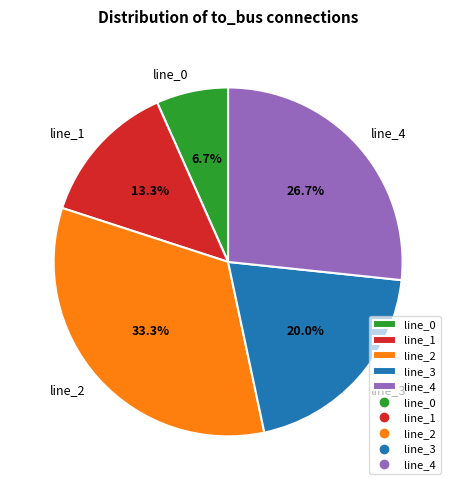

Is the sum of line_0 and line_3 greater than half?

No